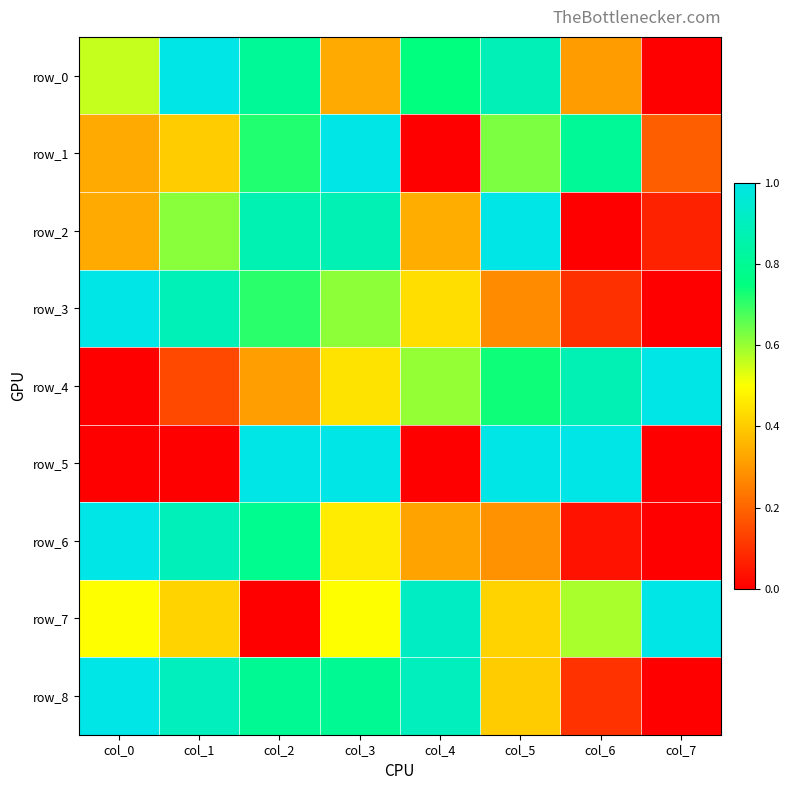

Reading left to right, extract all data points from this chart.

row_0: col_0=0.6	col_1=1.0	col_2=0.8	col_3=0.3	col_4=0.7	col_5=0.9	col_6=0.3	col_7=0.0
row_1: col_0=0.3	col_1=0.4	col_2=0.7	col_3=1.0	col_4=0.0	col_5=0.6	col_6=0.8	col_7=0.2
row_2: col_0=0.3	col_1=0.6	col_2=0.9	col_3=0.9	col_4=0.3	col_5=1.0	col_6=0.0	col_7=0.1
row_3: col_0=1.0	col_1=0.9	col_2=0.7	col_3=0.6	col_4=0.4	col_5=0.3	col_6=0.1	col_7=0.0
row_4: col_0=0.0	col_1=0.1	col_2=0.3	col_3=0.4	col_4=0.6	col_5=0.7	col_6=0.9	col_7=1.0
row_5: col_0=0.0	col_1=0.0	col_2=1.0	col_3=1.0	col_4=0.0	col_5=1.0	col_6=1.0	col_7=0.0
row_6: col_0=1.0	col_1=0.9	col_2=0.8	col_3=0.5	col_4=0.3	col_5=0.3	col_6=0.0	col_7=0.0
row_7: col_0=0.5	col_1=0.4	col_2=0.0	col_3=0.5	col_4=0.9	col_5=0.4	col_6=0.6	col_7=1.0
row_8: col_0=1.0	col_1=0.9	col_2=0.8	col_3=0.8	col_4=0.9	col_5=0.4	col_6=0.1	col_7=0.0